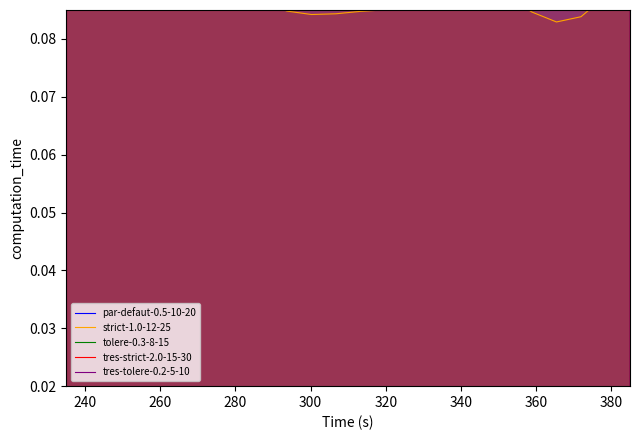

At which label does tolere-0.3-8-15 reach its peak?

300